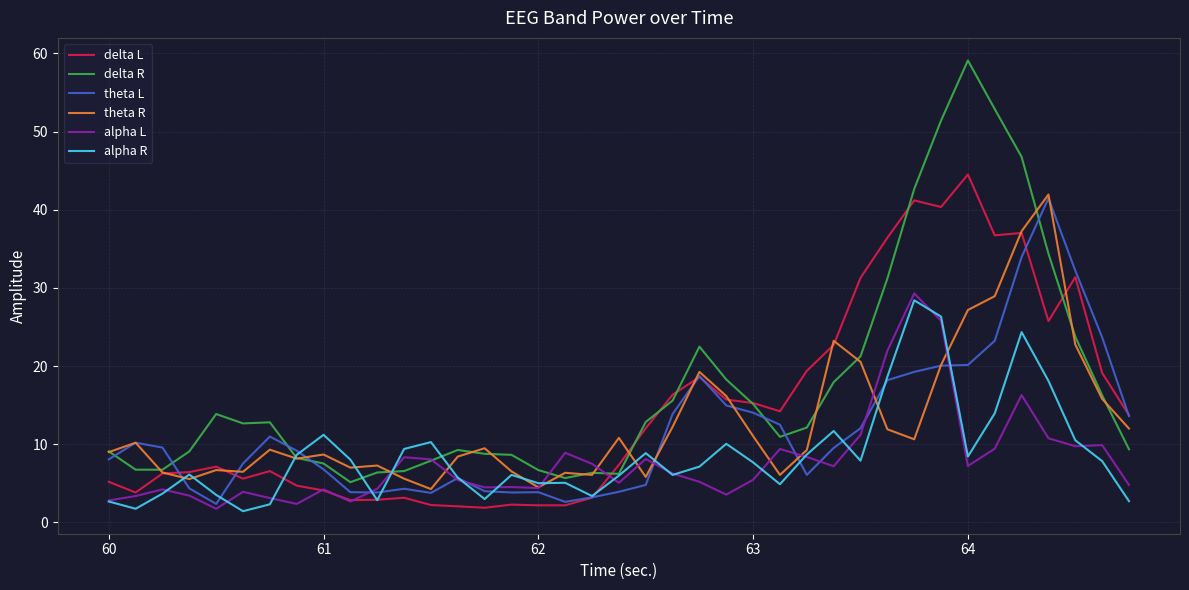

True or false: theta R and delta L intersect in this chart.

True